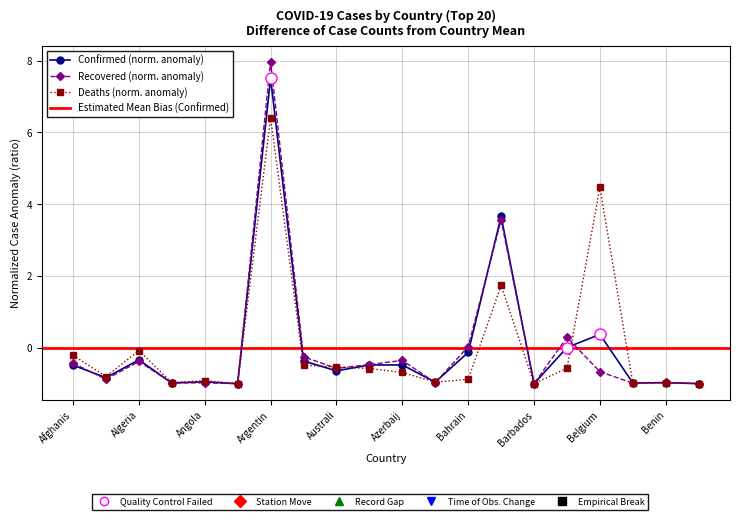

True or false: Confirmed and Recovered cross at least once.

True